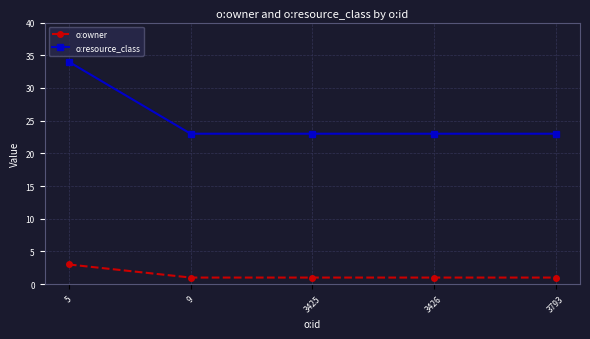

What is the value of the o:resource_class point at the 1st from the left?

34